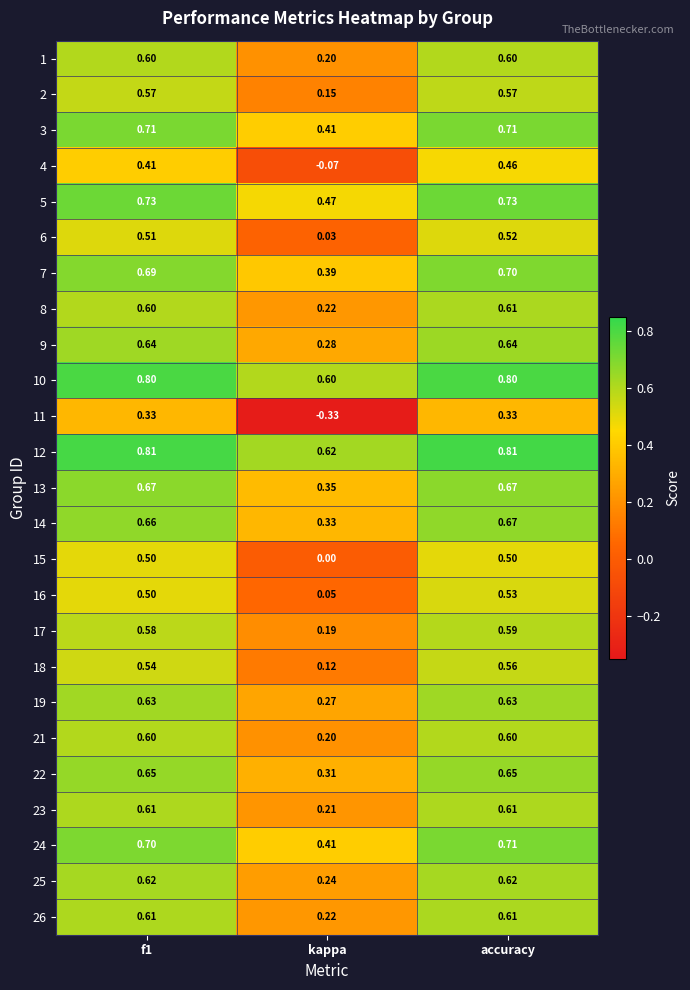

Which category has the lowest value across all series?

kappa